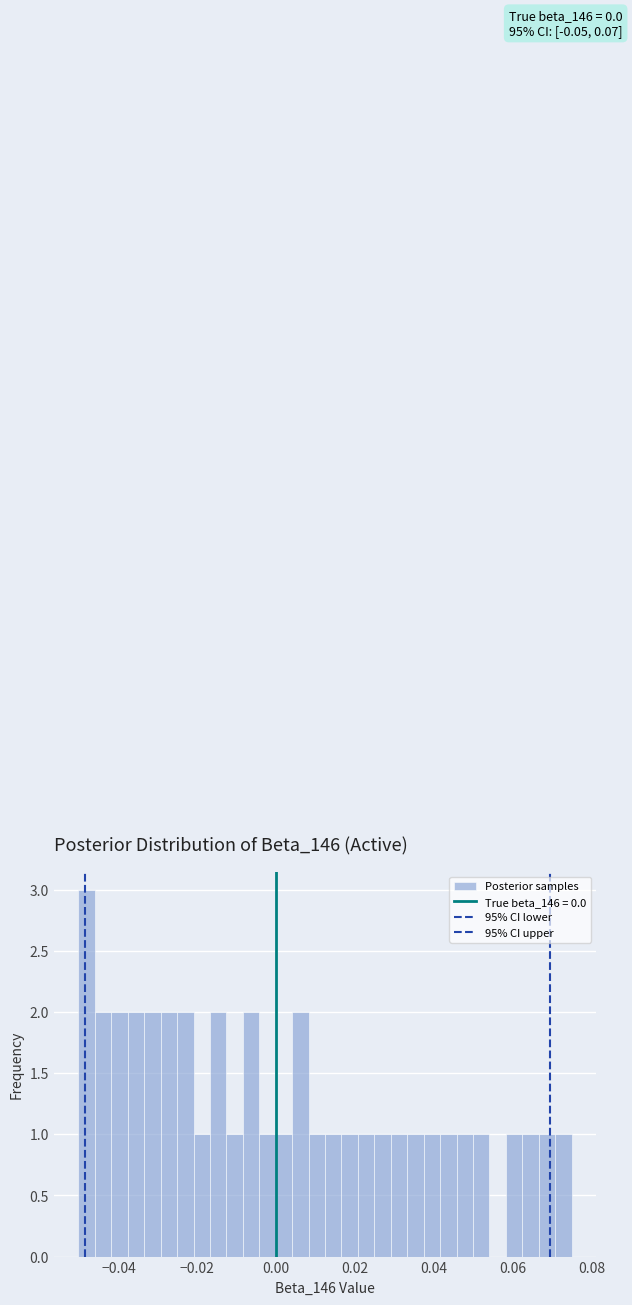

Around what value on the x-axis is the tallest bar? Give the approximate position of its centre, as read against the axis.

-0.048